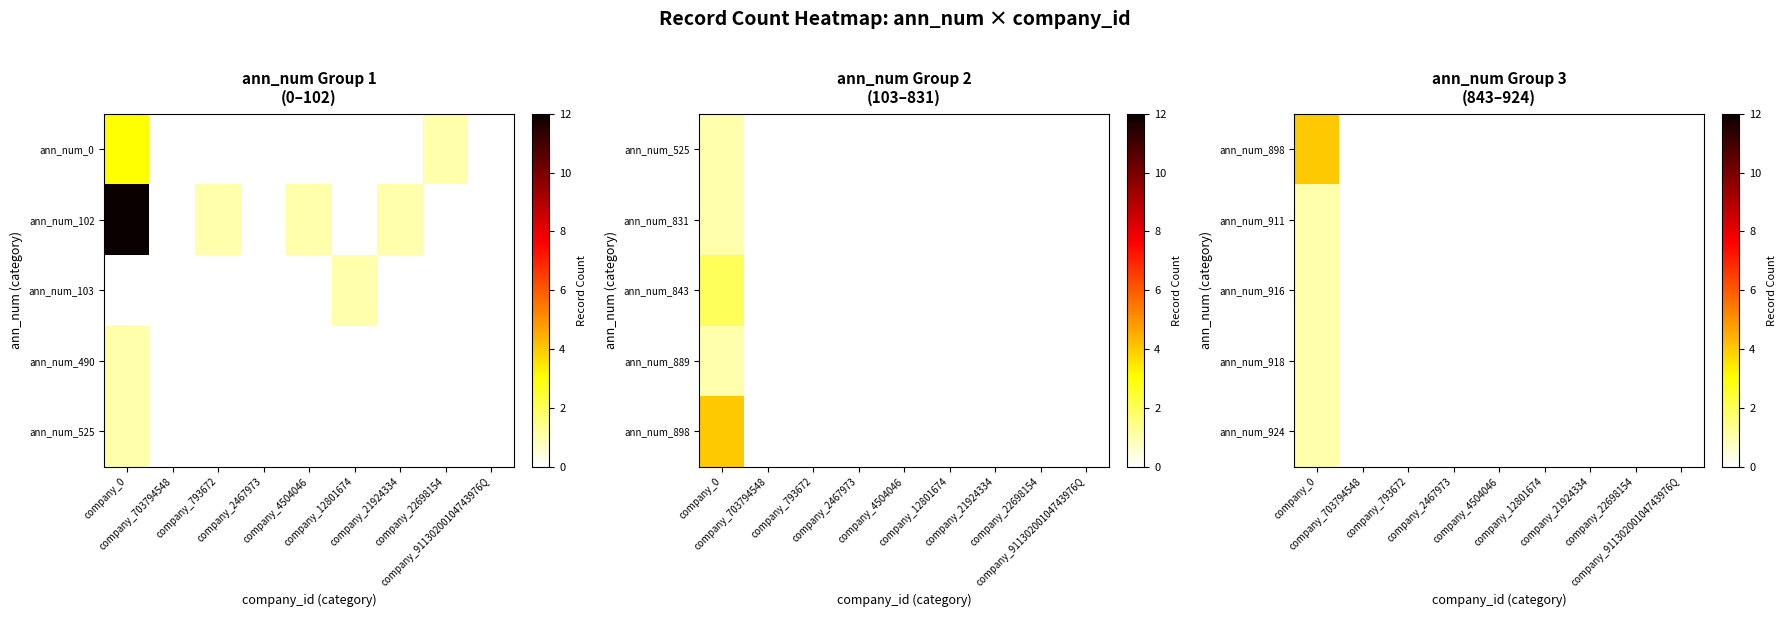

Count the ann_num_924 values in the range 0 to 1.

9